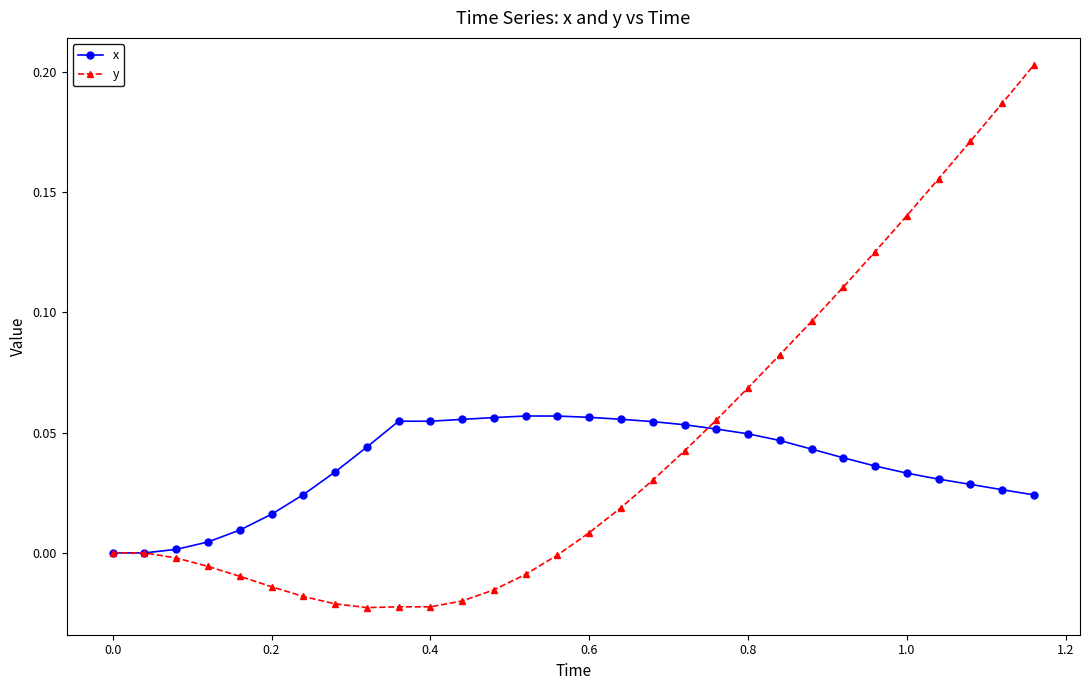

Rank the series by their average value, from lowest to highest.

x, y